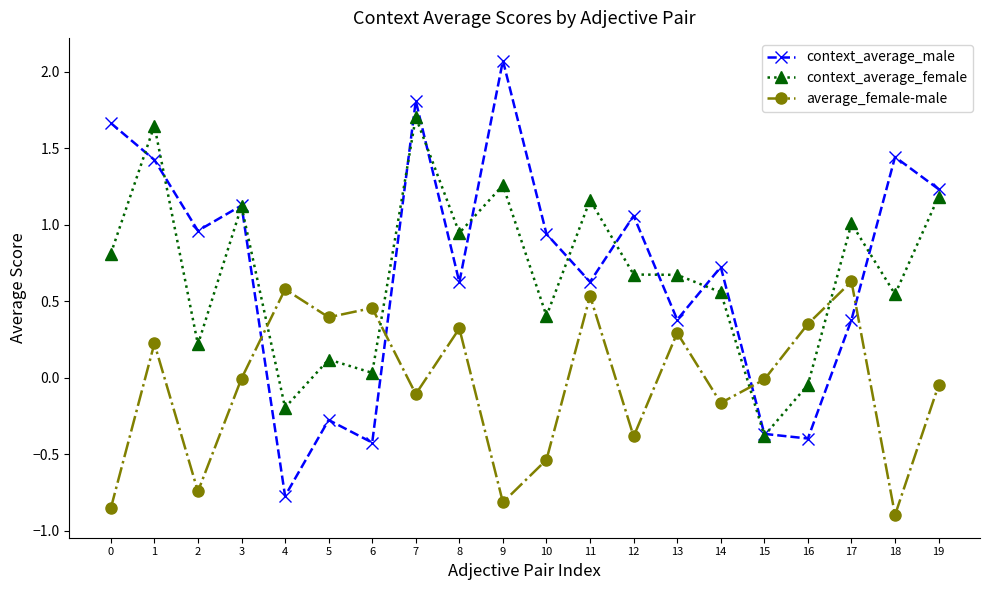

Count the number of categories in the chart.

20